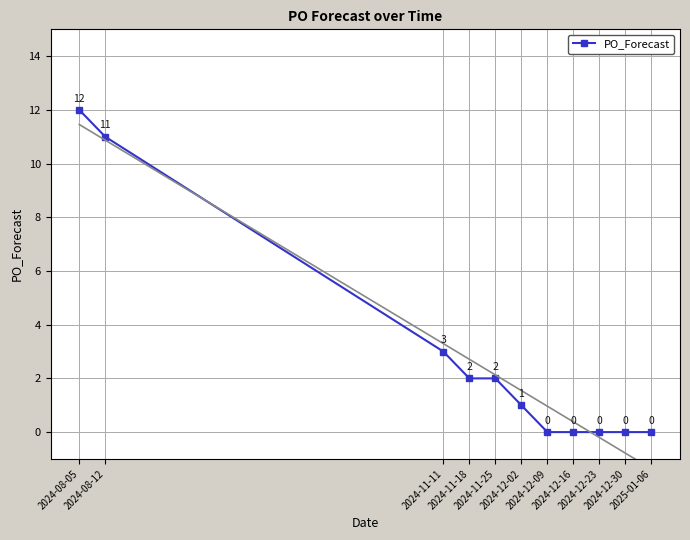

List the labels in order of value, largest first.

2024-08-05, 2024-08-12, 2024-11-11, 2024-11-18, 2024-11-25, 2024-12-02, 2024-12-09, 2024-12-16, 2024-12-23, 2024-12-30, 2025-01-06